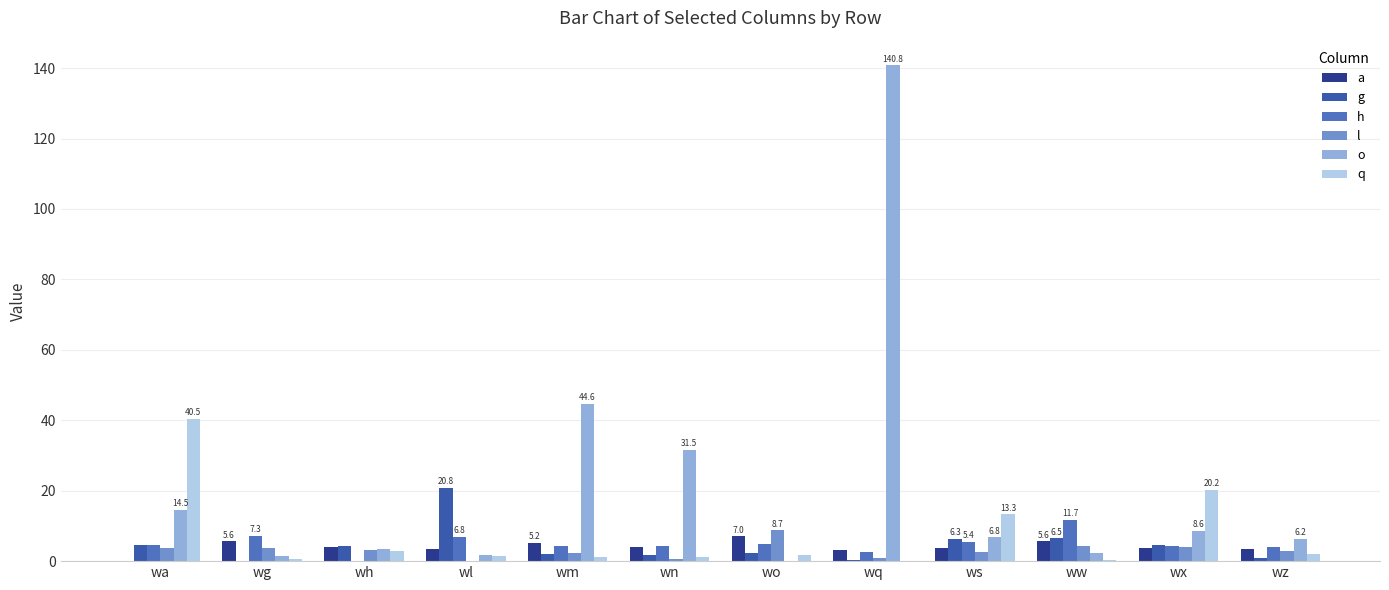

What is the sum of all h values?

60.1